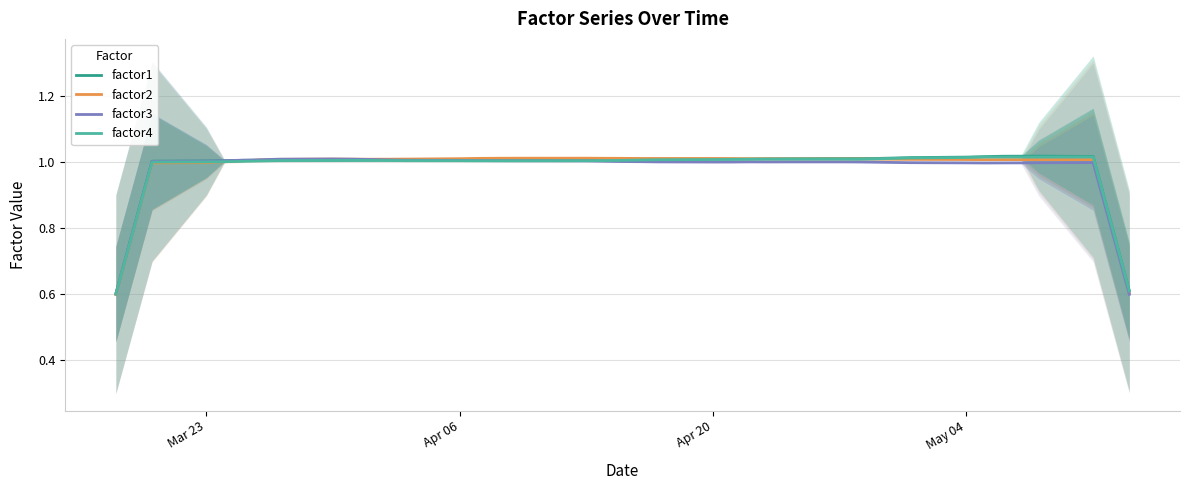

Reading left to right, what are all the values shown in this chart?

factor1: 0.6	0.8	1.0	1.0	1.0	1.0	1.0	1.0	1.0	1.0	1.0	1.0	1.0	1.0	1.0	1.0	1.0	1.0	1.0	1.0	1.0	1.0	1.0	1.0	1.0	1.0	1.0	1.0	1.0	1.0	1.0	1.0	1.0	1.0	1.0	1.0	1.0	1.0	0.8	0.6
factor2: 0.6	0.8	1.0	1.0	1.0	1.0	1.0	1.0	1.0	1.0	1.0	1.0	1.0	1.0	1.0	1.0	1.0	1.0	1.0	1.0	1.0	1.0	1.0	1.0	1.0	1.0	1.0	1.0	1.0	1.0	1.0	1.0	1.0	1.0	1.0	1.0	1.0	1.0	0.8	0.6
factor3: 0.6	0.8	1.0	1.0	1.0	1.0	1.0	1.0	1.0	1.0	1.0	1.0	1.0	1.0	1.0	1.0	1.0	1.0	1.0	1.0	1.0	1.0	1.0	1.0	1.0	1.0	1.0	1.0	1.0	1.0	1.0	1.0	1.0	1.0	1.0	1.0	1.0	1.0	0.8	0.6
factor4: 0.6	0.8	1.0	1.0	1.0	1.0	1.0	1.0	1.0	1.0	1.0	1.0	1.0	1.0	1.0	1.0	1.0	1.0	1.0	1.0	1.0	1.0	1.0	1.0	1.0	1.0	1.0	1.0	1.0	1.0	1.0	1.0	1.0	1.0	1.0	1.0	1.0	1.0	0.8	0.6